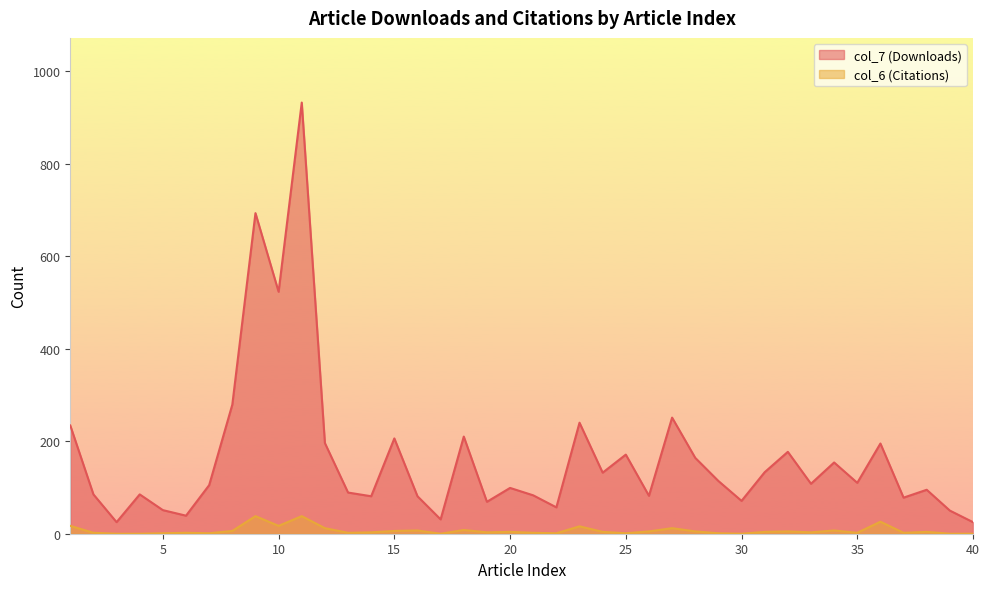

True or false: col_7 (Downloads) and col_6 (Citations) intersect in this chart.

False